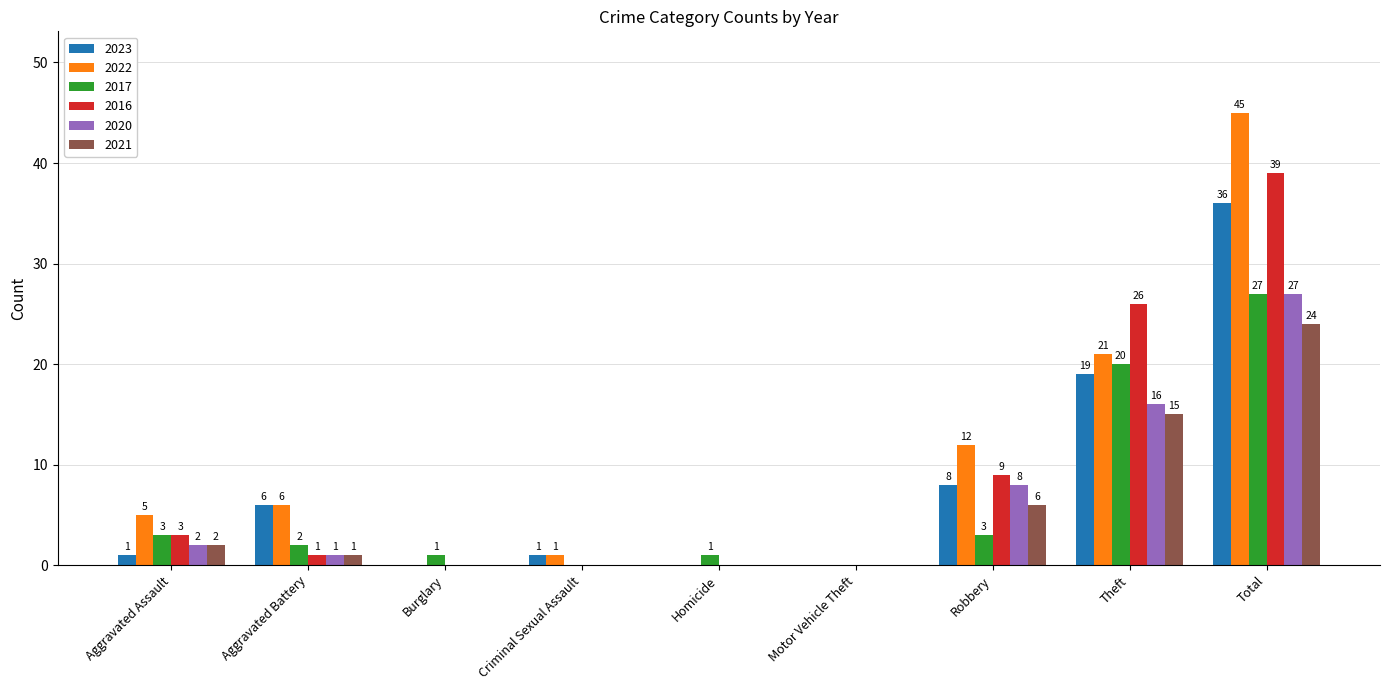

Reading right to left, what are all the values shown in this chart?

2023: Total=36	Theft=19	Robbery=8	Motor Vehicle Theft=0	Homicide=0	Criminal Sexual Assault=1	Burglary=0	Aggravated Battery=6	Aggravated Assault=1
2022: Total=45	Theft=21	Robbery=12	Motor Vehicle Theft=0	Homicide=0	Criminal Sexual Assault=1	Burglary=0	Aggravated Battery=6	Aggravated Assault=5
2017: Total=27	Theft=20	Robbery=3	Motor Vehicle Theft=0	Homicide=1	Criminal Sexual Assault=0	Burglary=1	Aggravated Battery=2	Aggravated Assault=3
2016: Total=39	Theft=26	Robbery=9	Motor Vehicle Theft=0	Homicide=0	Criminal Sexual Assault=0	Burglary=0	Aggravated Battery=1	Aggravated Assault=3
2020: Total=27	Theft=16	Robbery=8	Motor Vehicle Theft=0	Homicide=0	Criminal Sexual Assault=0	Burglary=0	Aggravated Battery=1	Aggravated Assault=2
2021: Total=24	Theft=15	Robbery=6	Motor Vehicle Theft=0	Homicide=0	Criminal Sexual Assault=0	Burglary=0	Aggravated Battery=1	Aggravated Assault=2